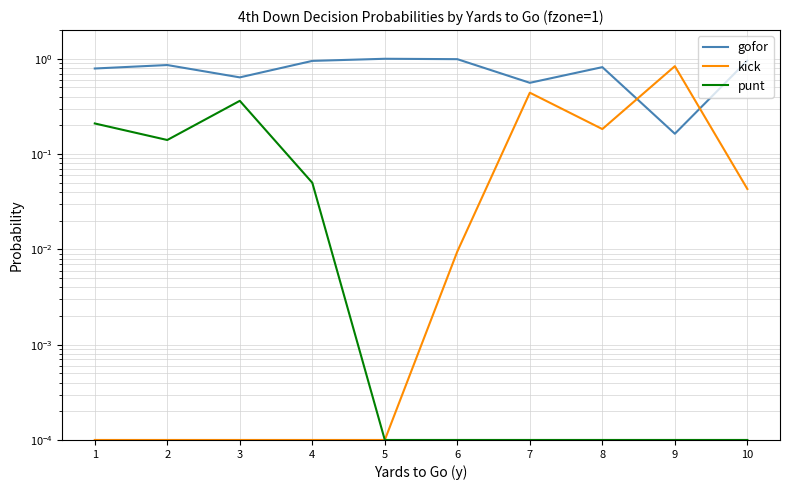

True or false: gofor and punt cross at least once.

False